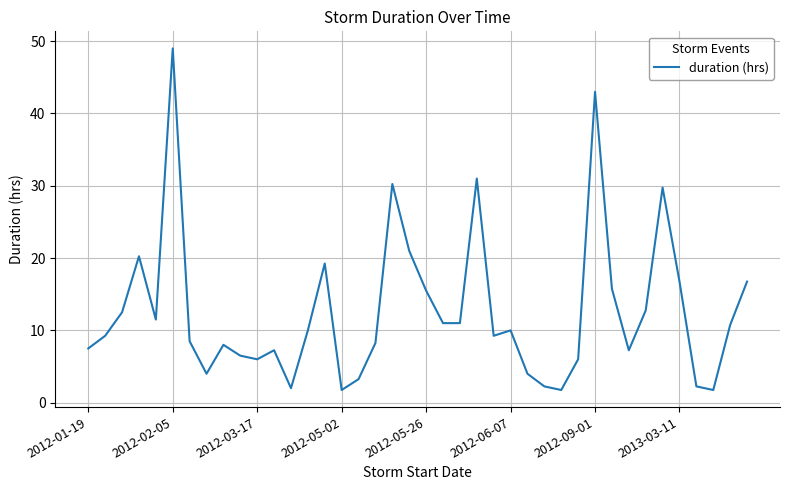

Is this an area chart (filled region under the line)?

No